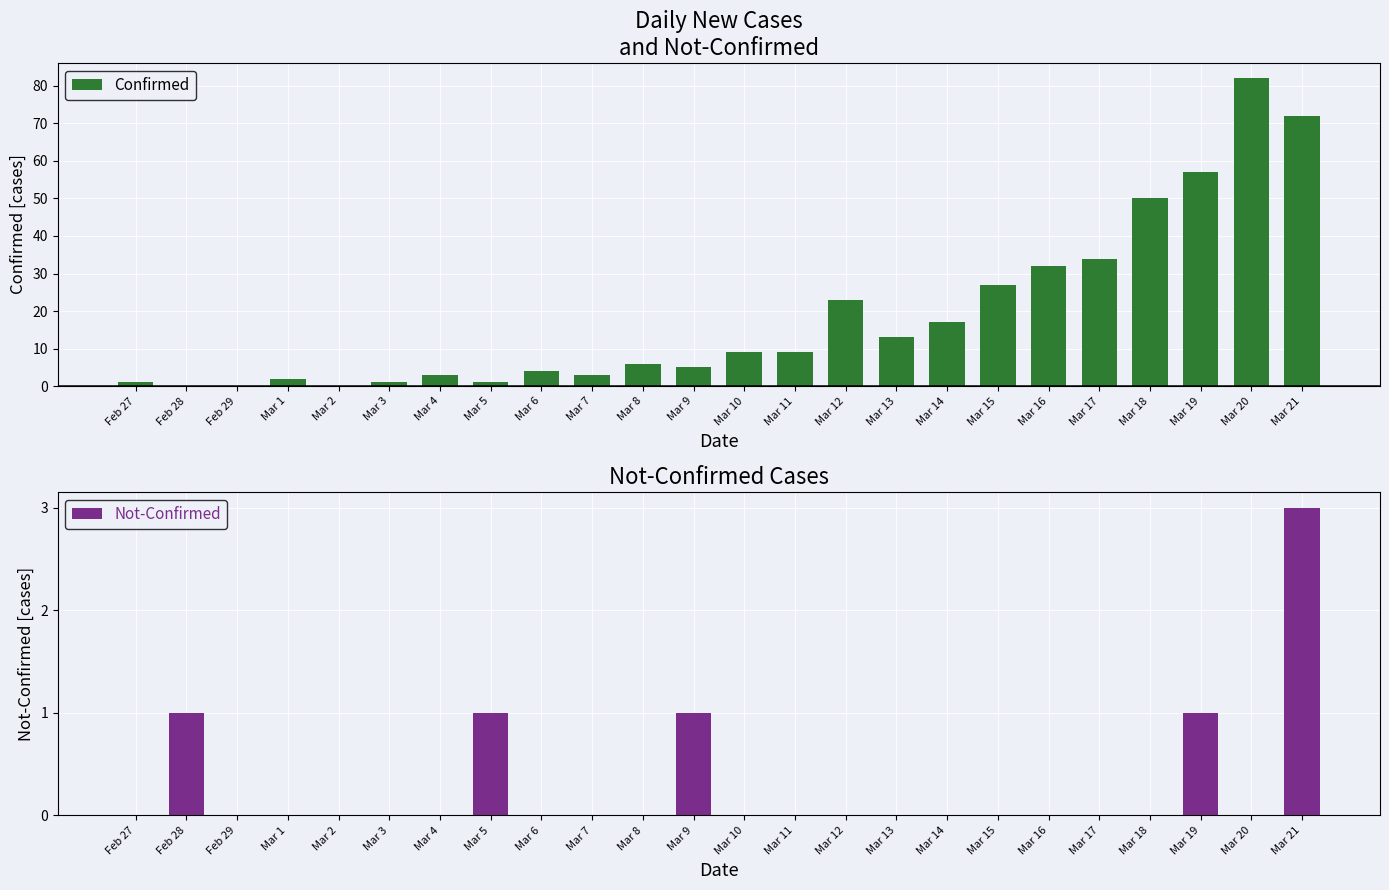

Is the value of Confirmed at Mar 8 greater than the value of Not-Confirmed at Mar 13?

Yes